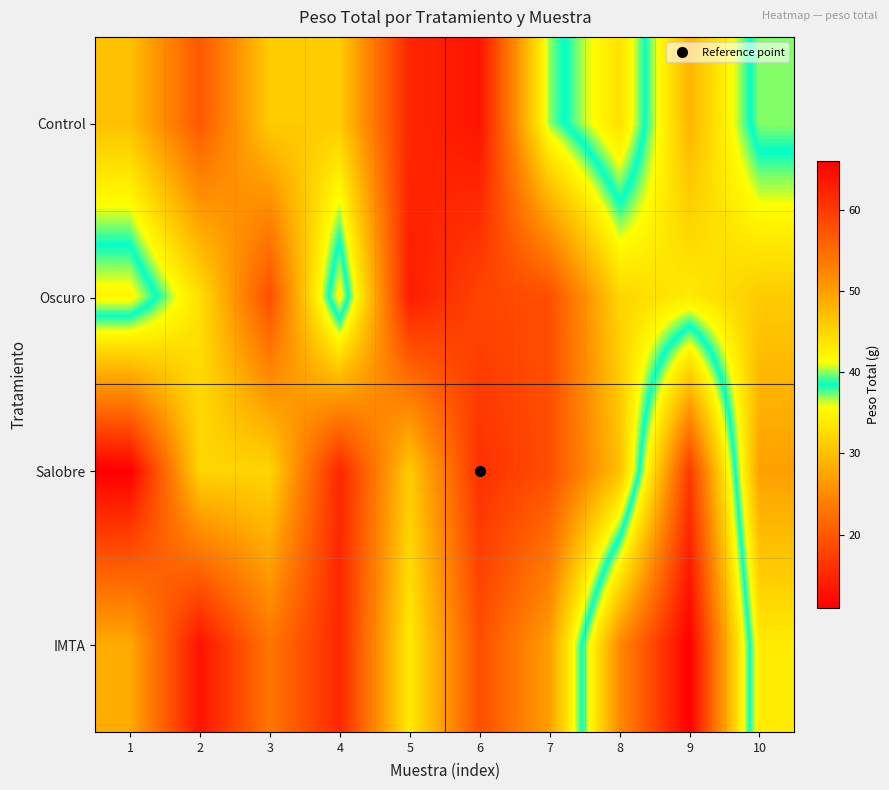

List the series in order of their overall mean, lowest first.

Salobre, Oscuro, Control, IMTA